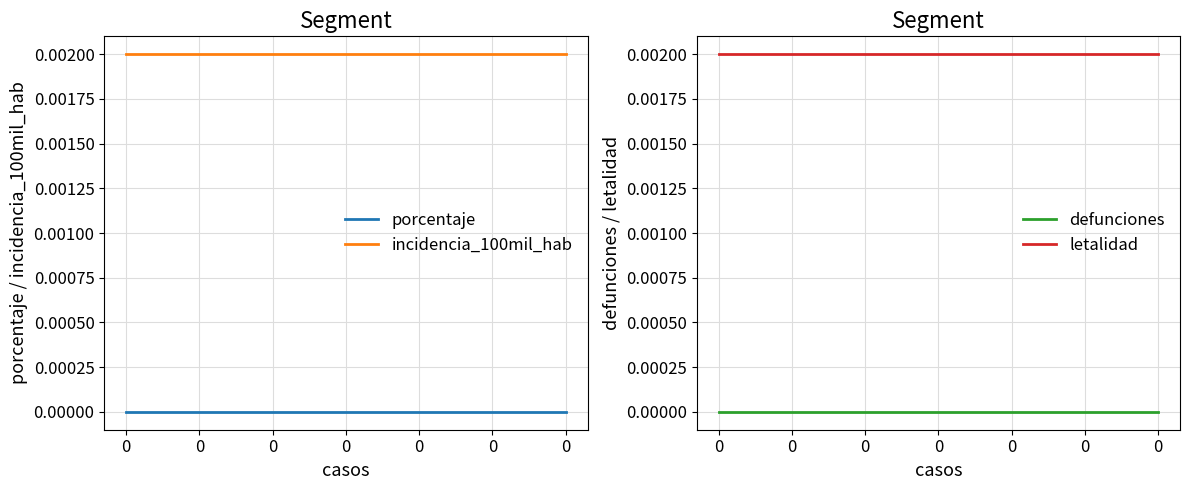

What are all the series names shown in the legend?

porcentaje, incidencia_100mil_hab, defunciones, letalidad